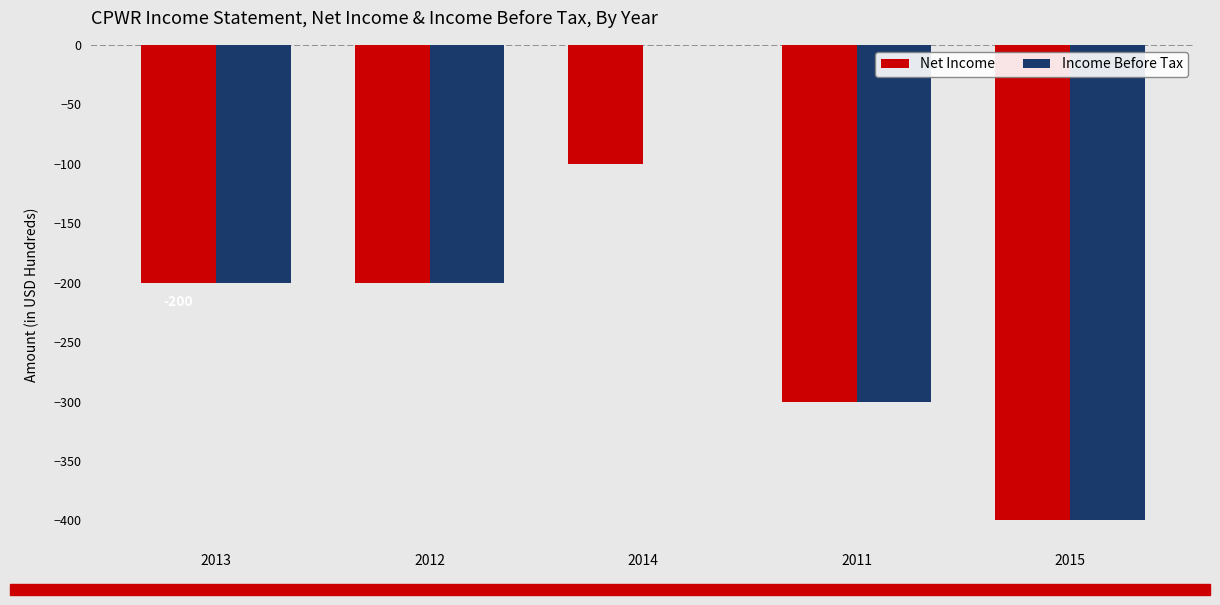

At which category is the sum across all series the highest?

2014